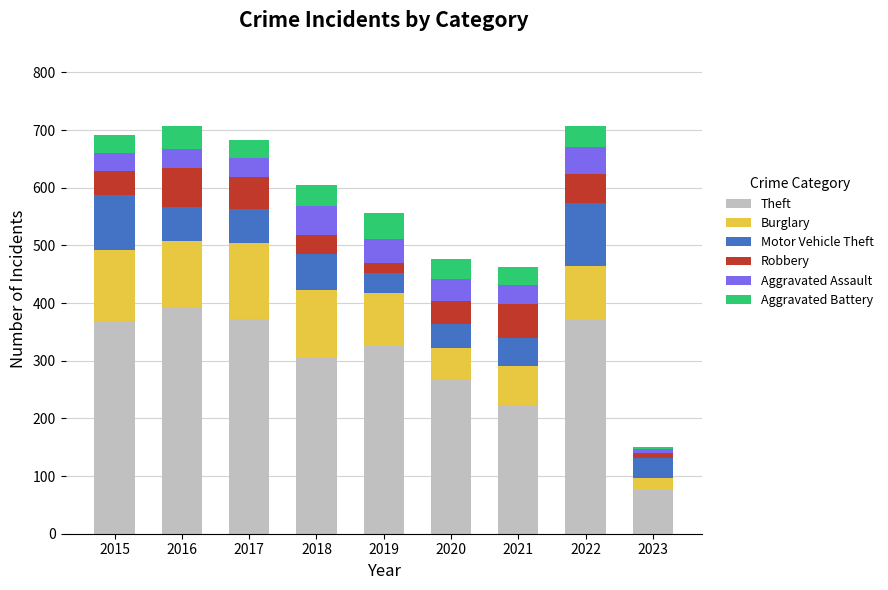

How many series are shown in this chart?

6